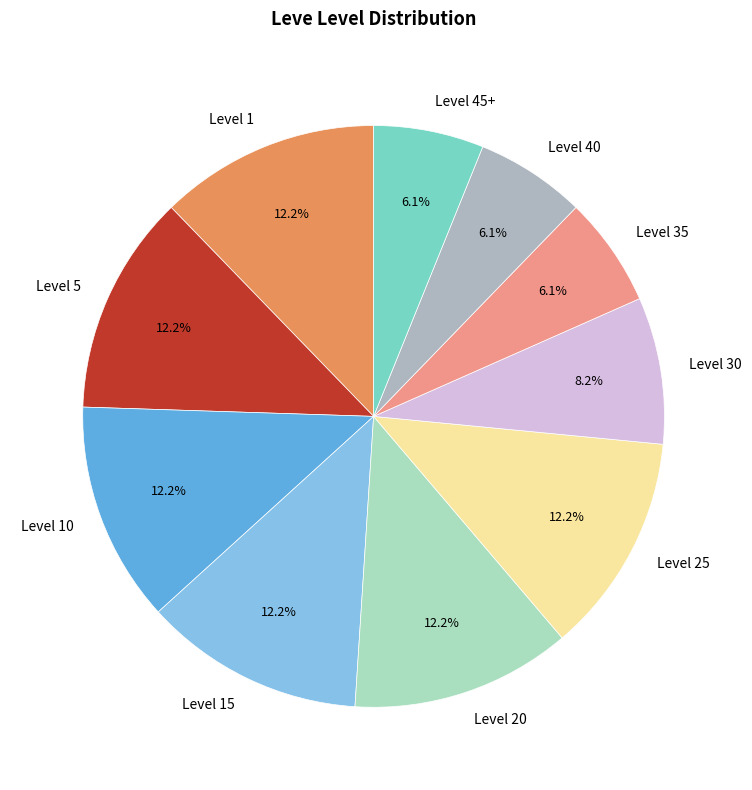

Does Level 35 represent more than half of the total?

No